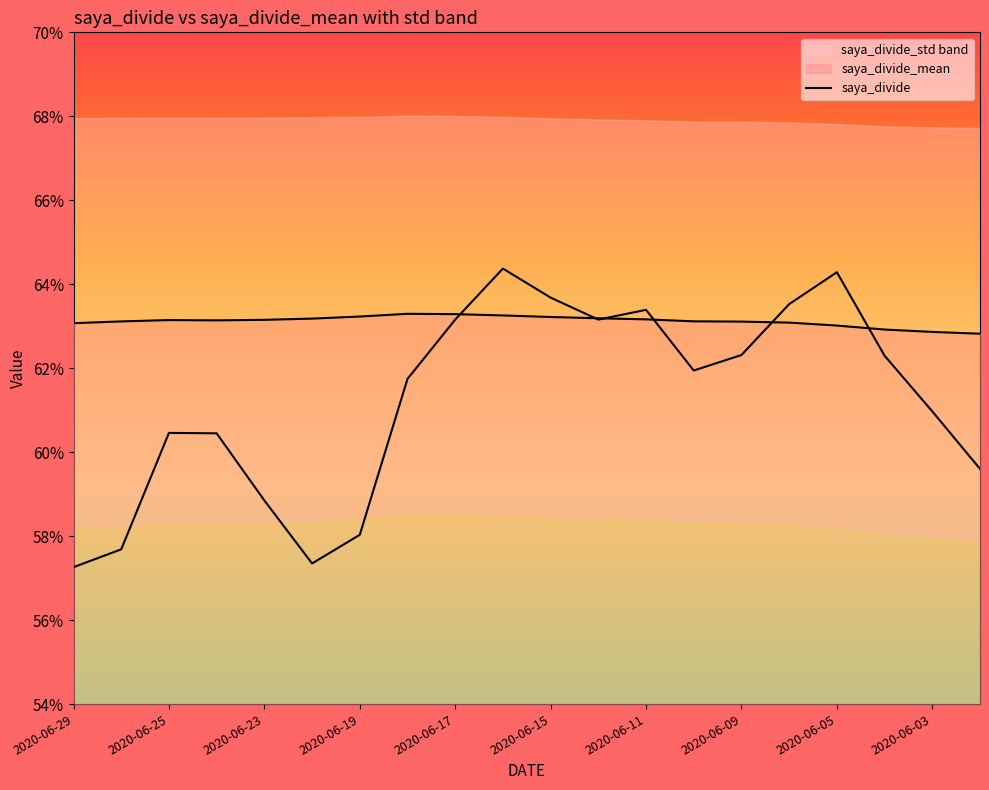

True or false: there are more than 1 points higher than both neighbors.

True